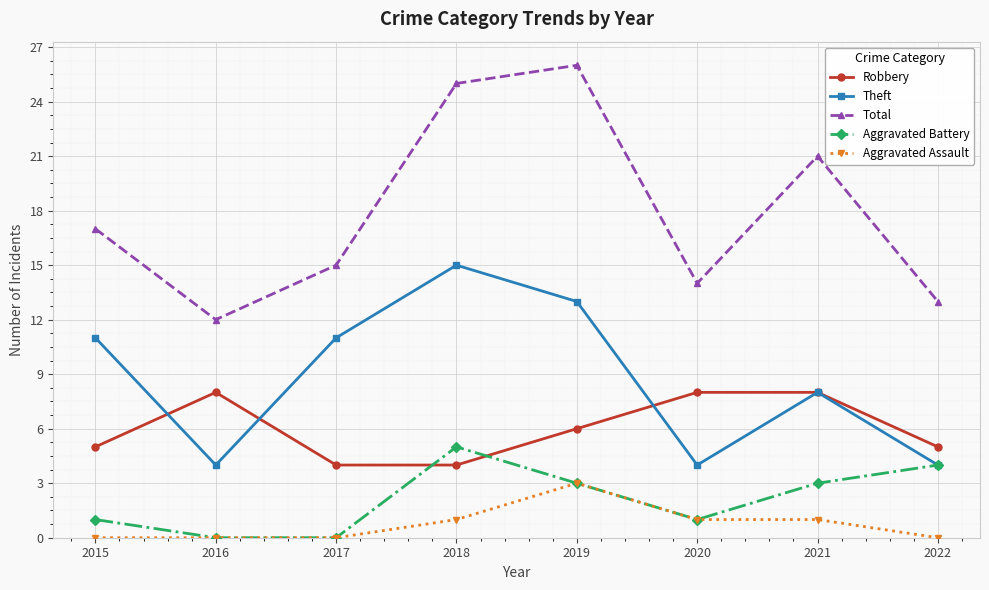

Count the number of data series in this chart.

5